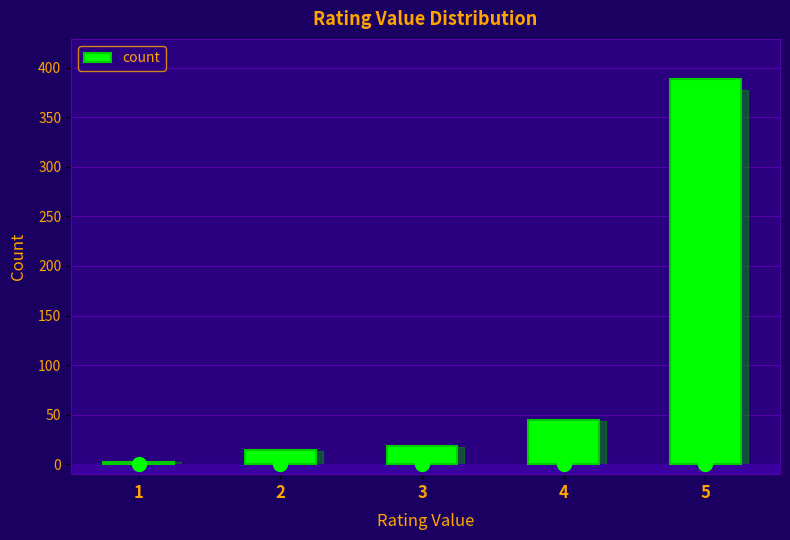

What is the sum of the values at 5 and 4?

434